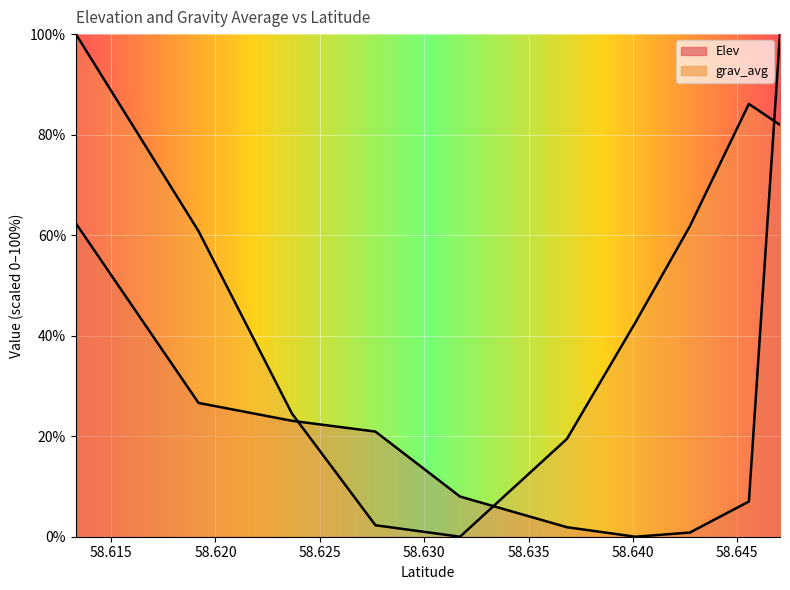

Which series changed the most between 58.64011861834612 and 58.63171757564836?

grav_avg